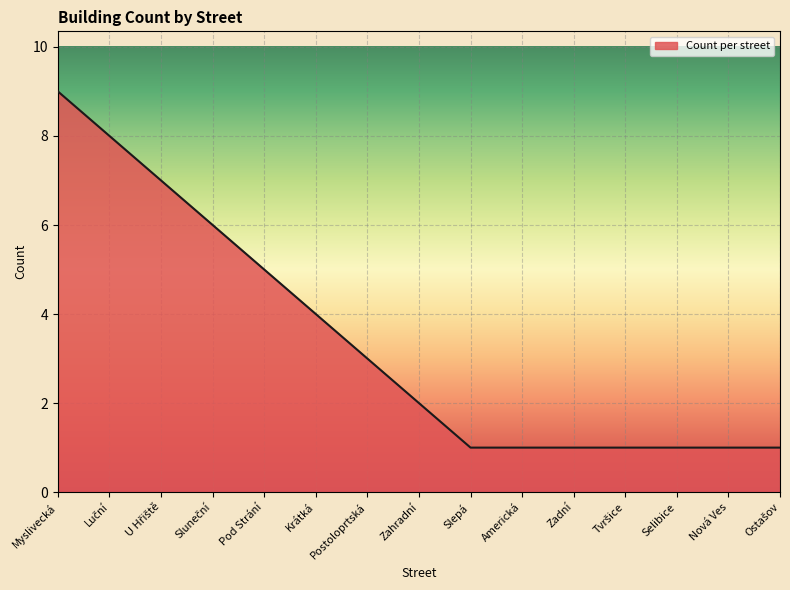

How many lines are shown in the chart?

1